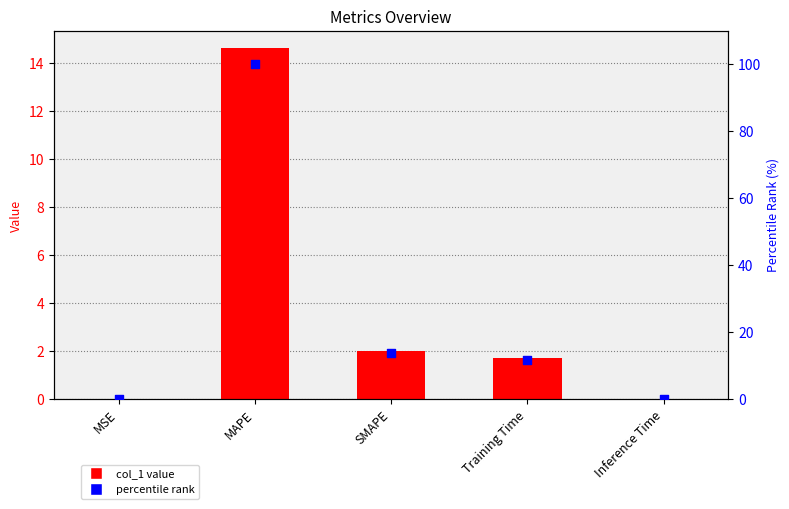

Which series has the largest total across all categories?

percentile rank